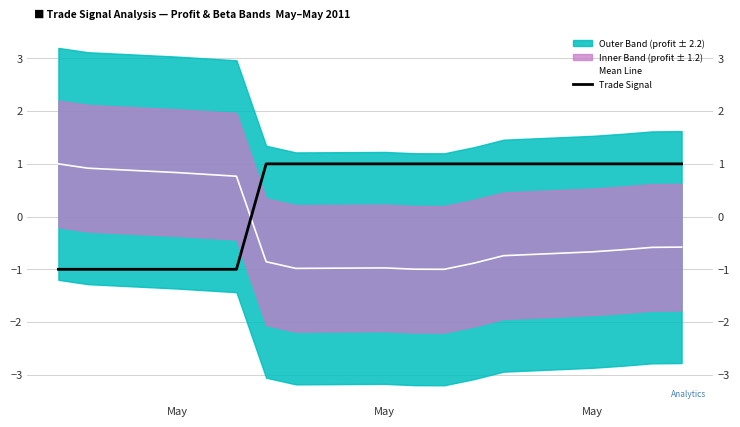

What is the difference between the maximum and minimum values in the Trade Signal series?

2.0